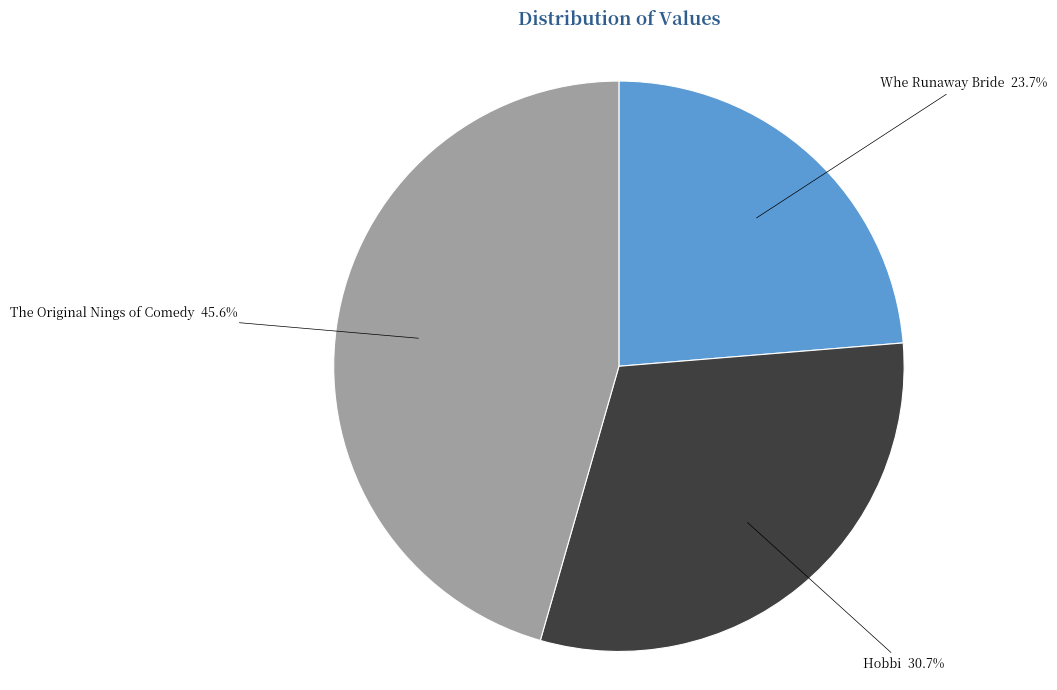

The The Original Nings of Comedy slice represents 31% of the pie. True or false?

False